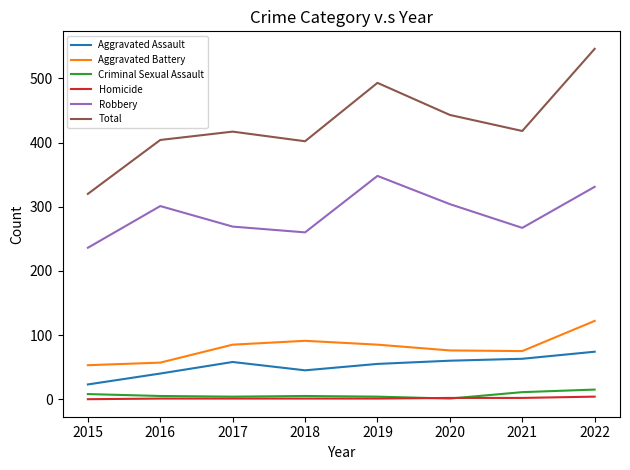

At which label does Aggravated Assault reach its minimum?

2015